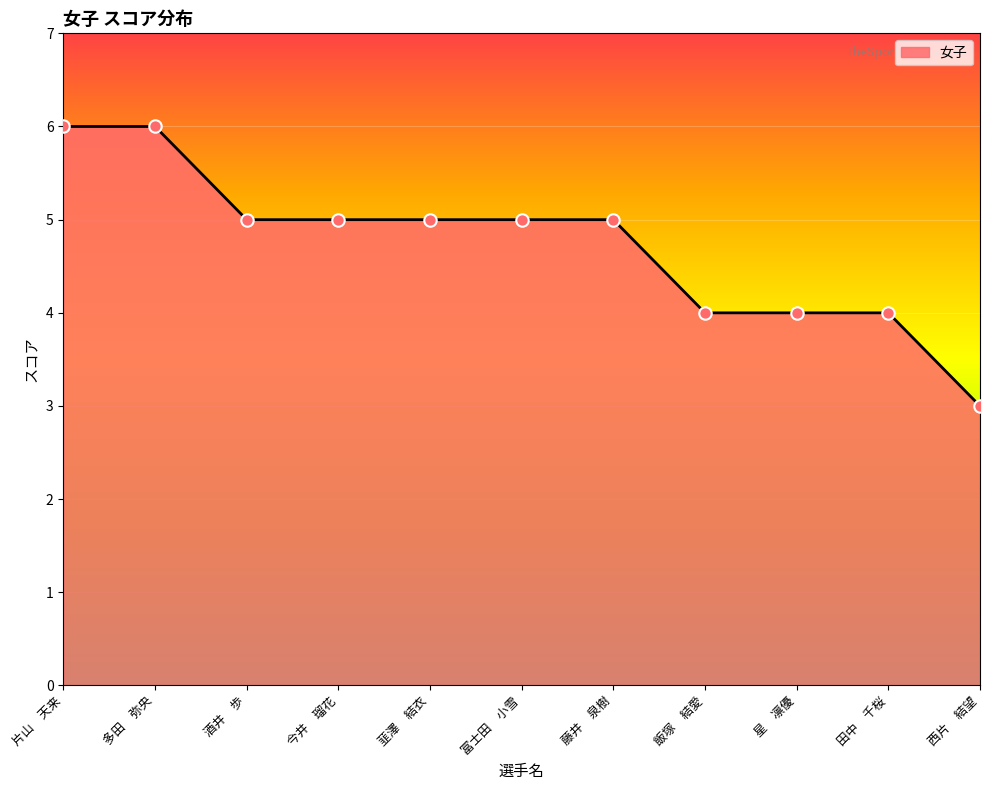

What is the change in value from 酒井　歩 to 西片　結望?

-2